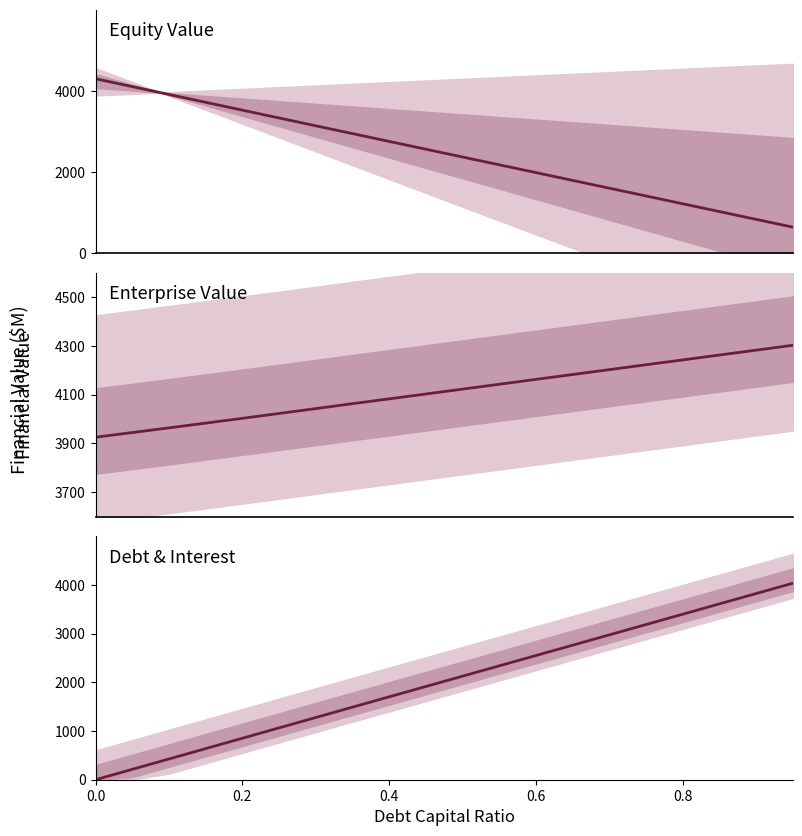

Which series has the largest total across all categories?

Enterprise Value